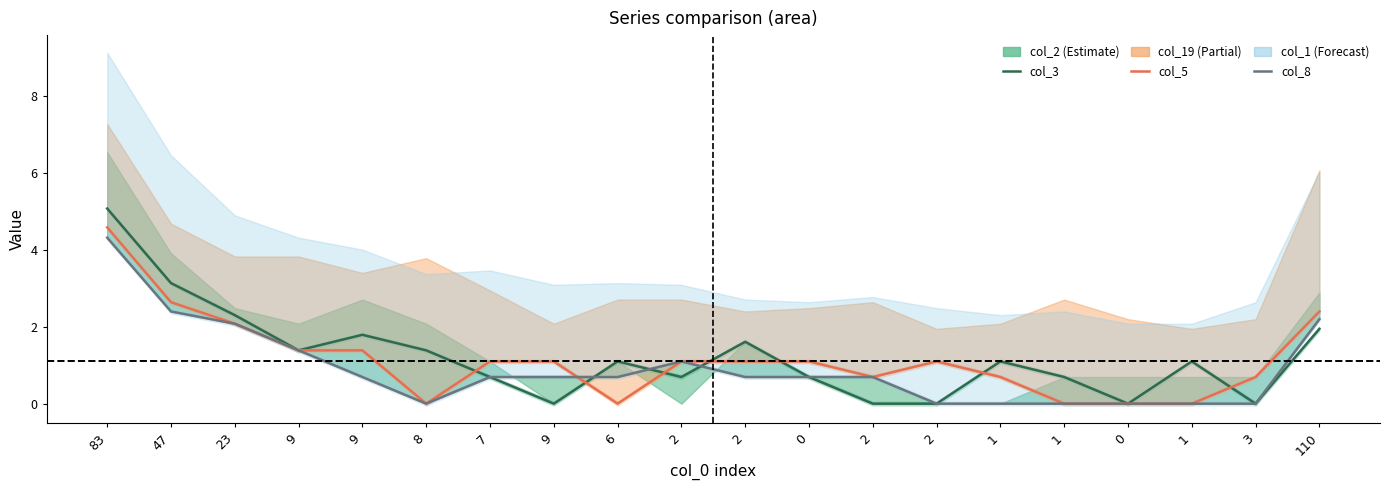

In col_8, how many points are lower than both neighbors (excluding endpoints)?

1